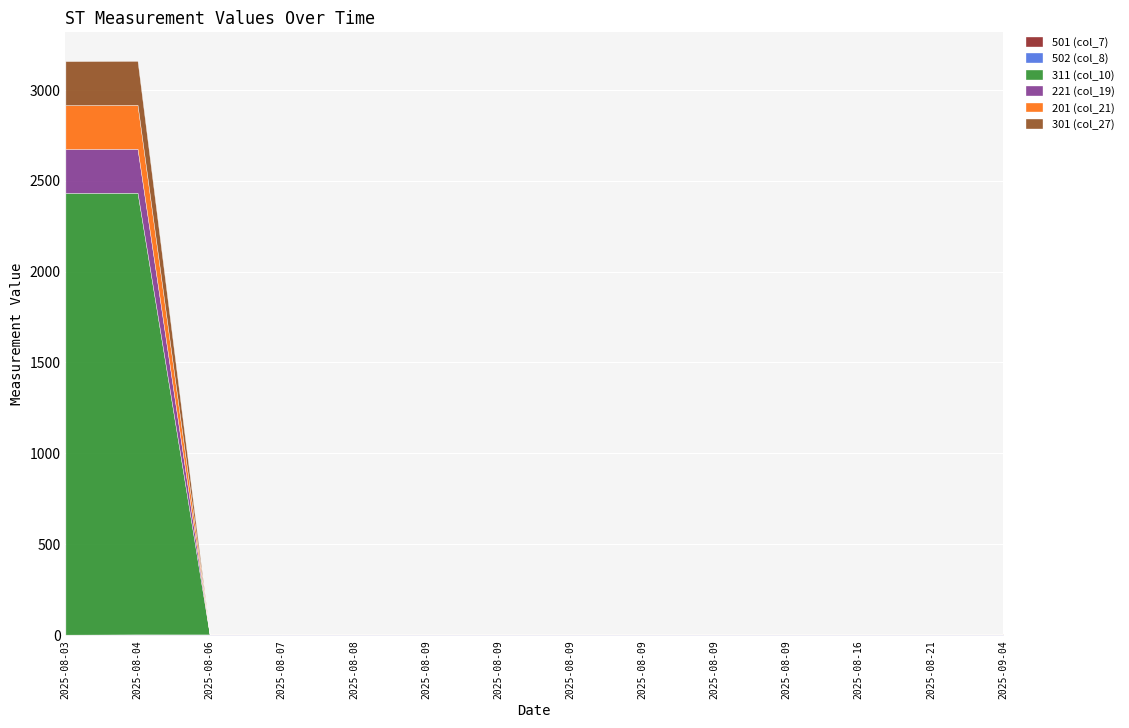

True or false: 311 (col_10) has more than 2 points higher than both neighbors.

False